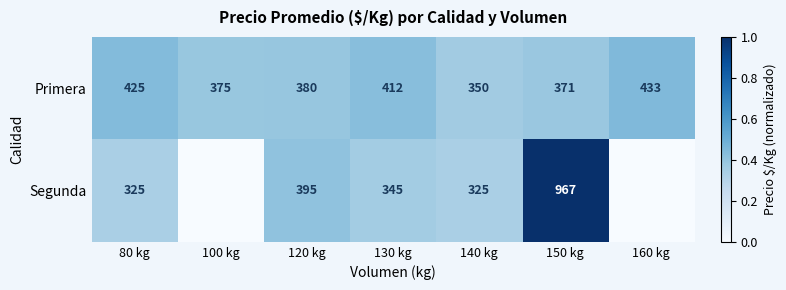

Is it true that Primera equals 200 at 130 kg?

False